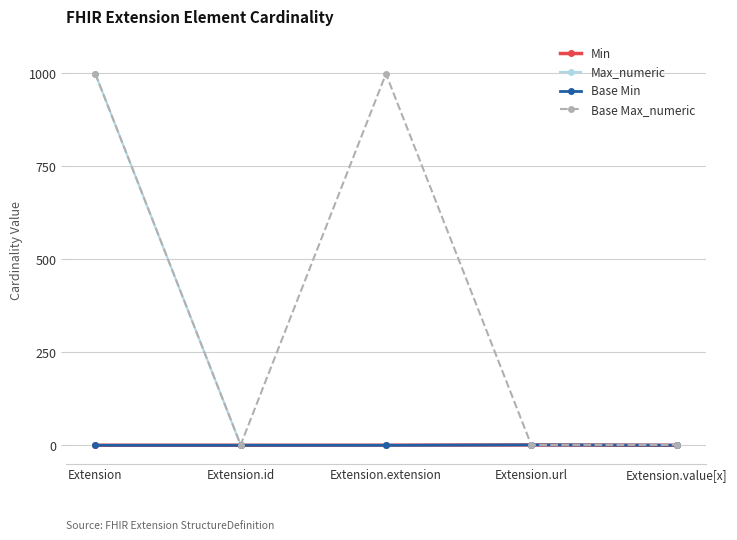

What is the total value across all series at Extension.extension?

999